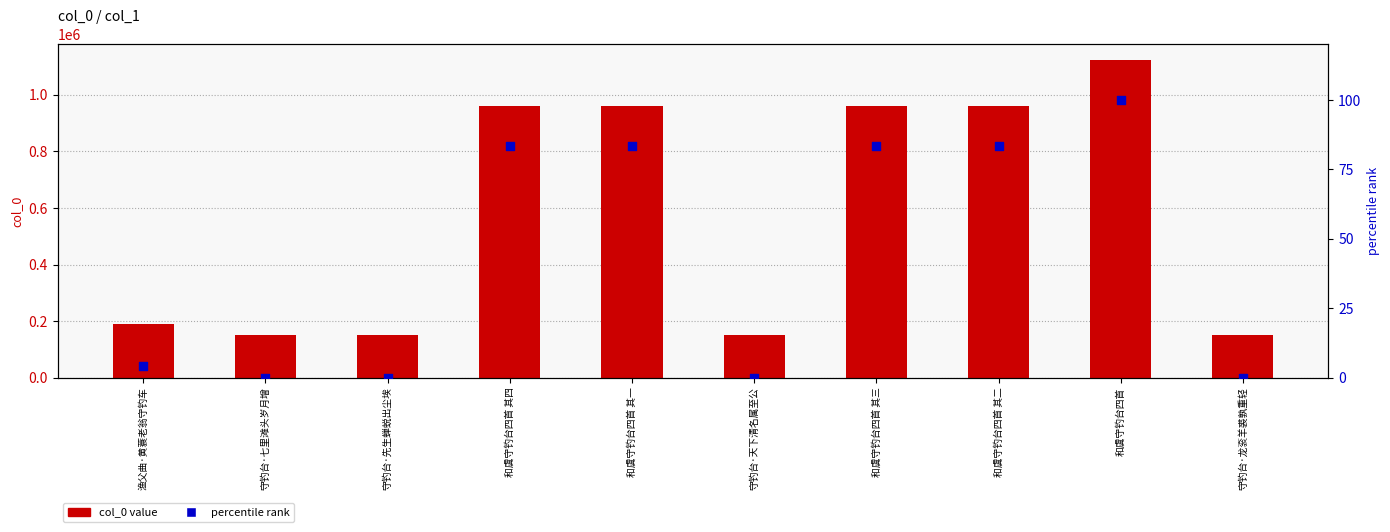

What are all the series names shown in the legend?

col_0 value, percentile rank